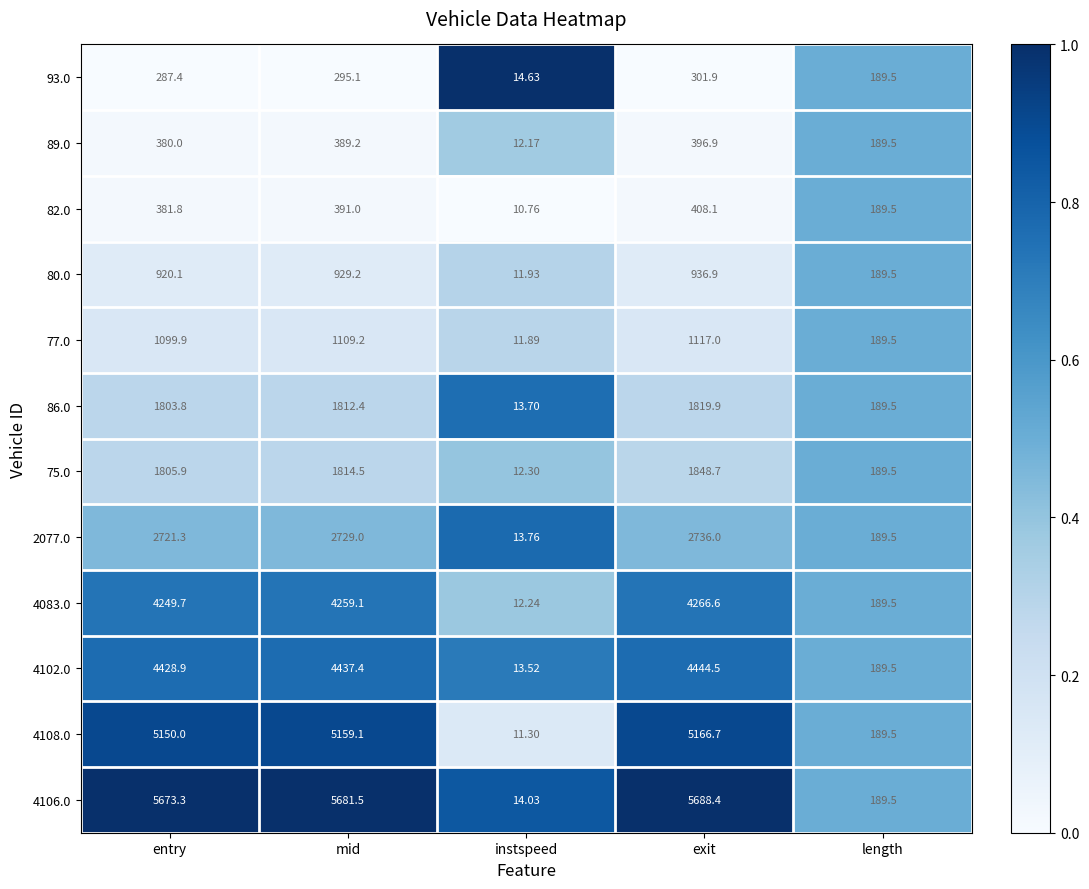

At which label does 4108.0 reach its peak?

exit